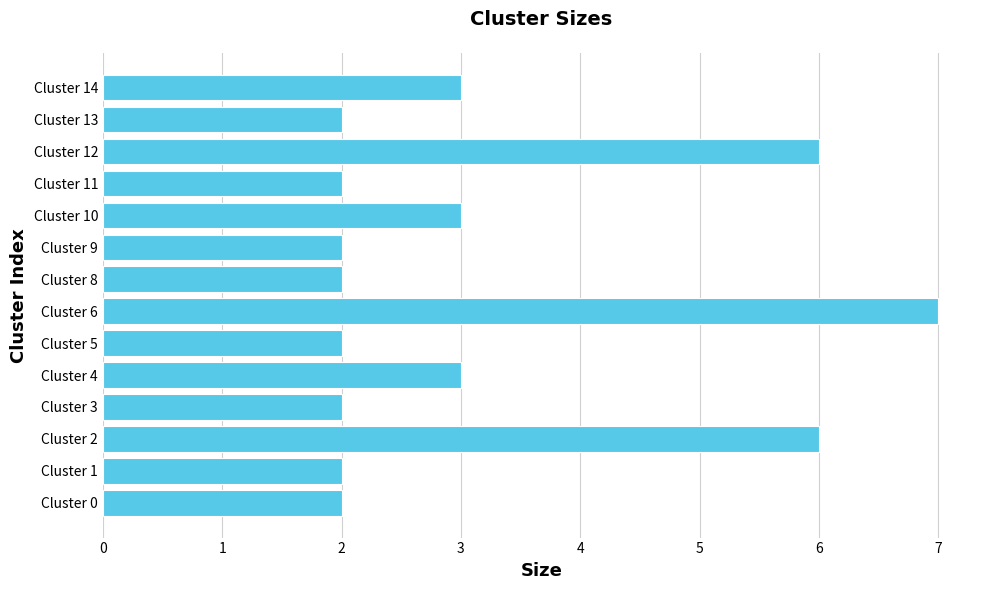

What is the approximate value at Cluster 14?

3